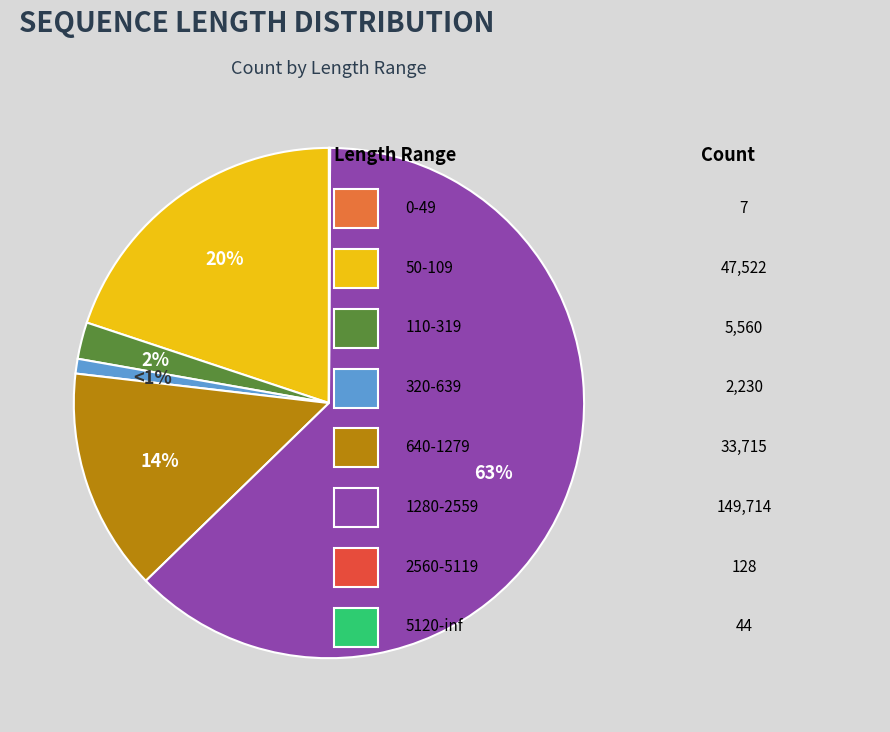

To the nearest percent, what is the average slice percentage?

12%